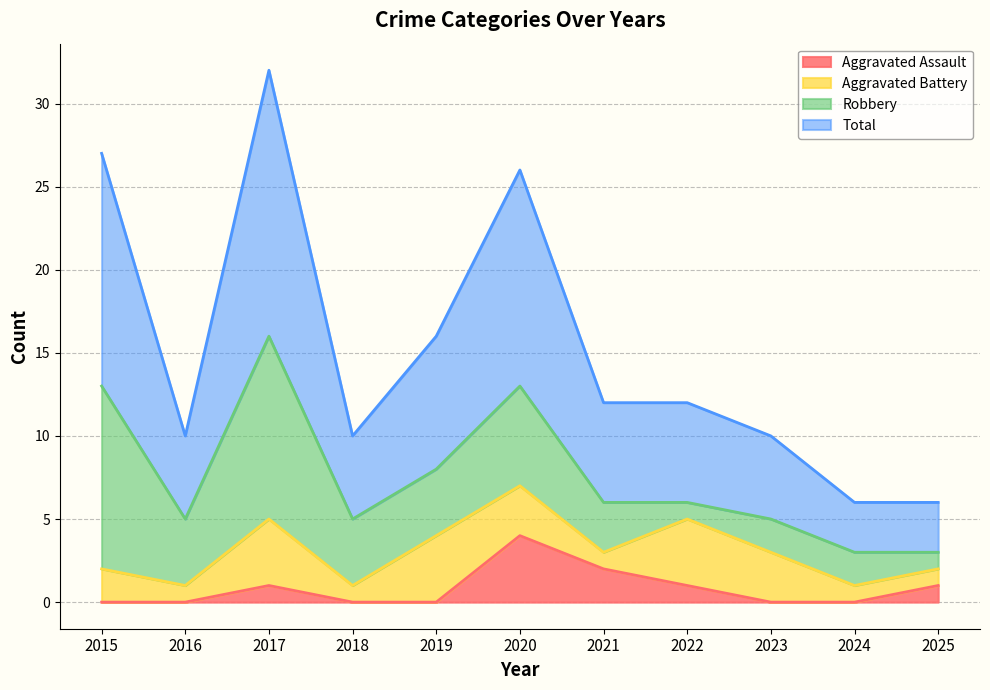

What are all the series names shown in the legend?

Aggravated Assault, Aggravated Battery, Robbery, Total